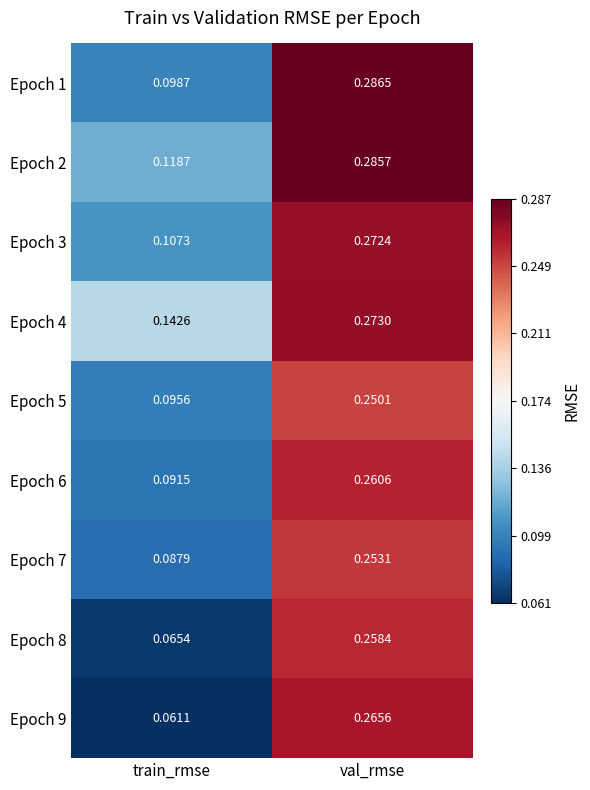

At which category is the sum across all series the highest?

val_rmse